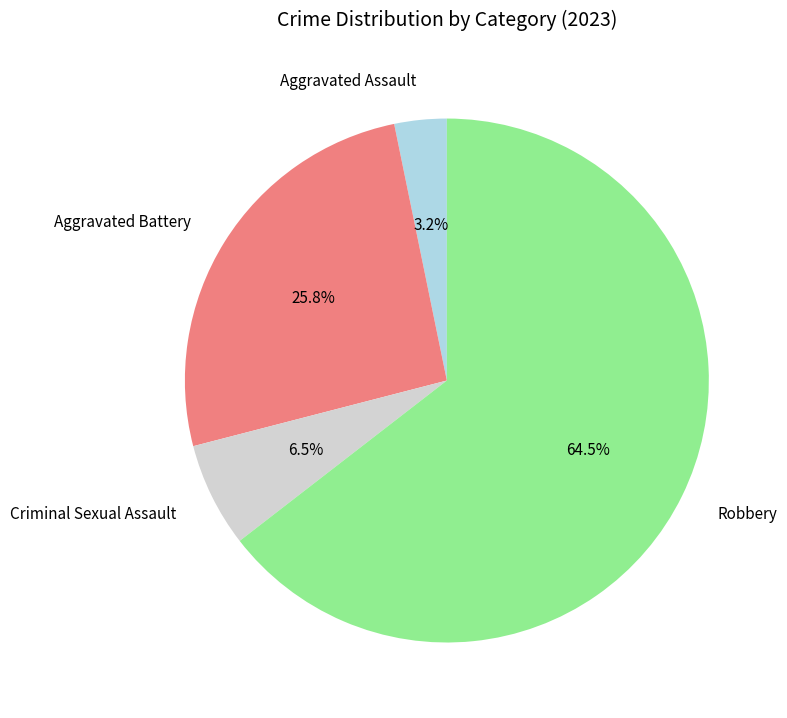

To the nearest percent, what is the combined percentage of Aggravated Assault and Aggravated Battery?

29%